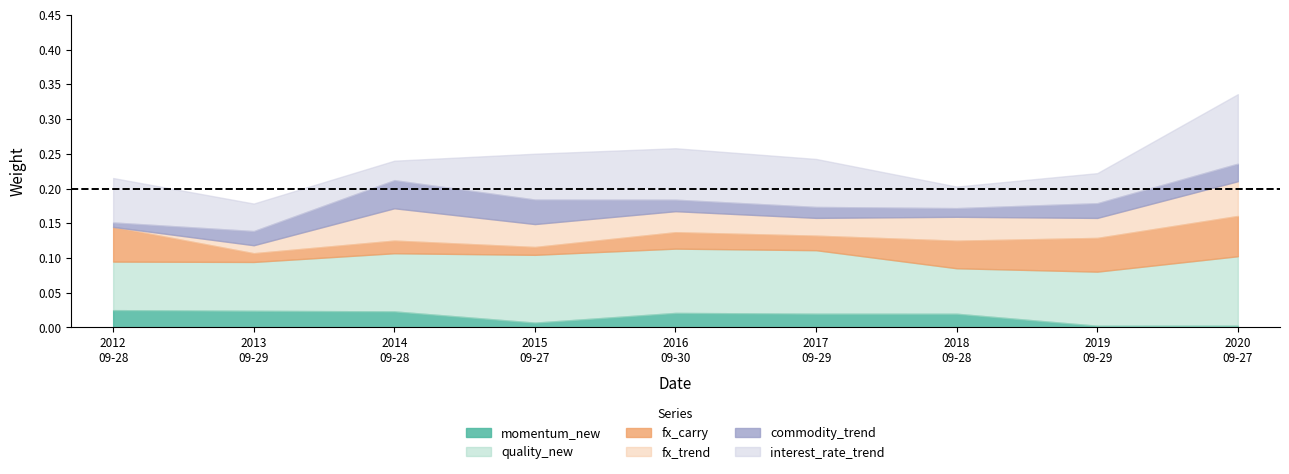

Which series changed the most between 2013-09-29 and 2018-09-28?

fx_carry